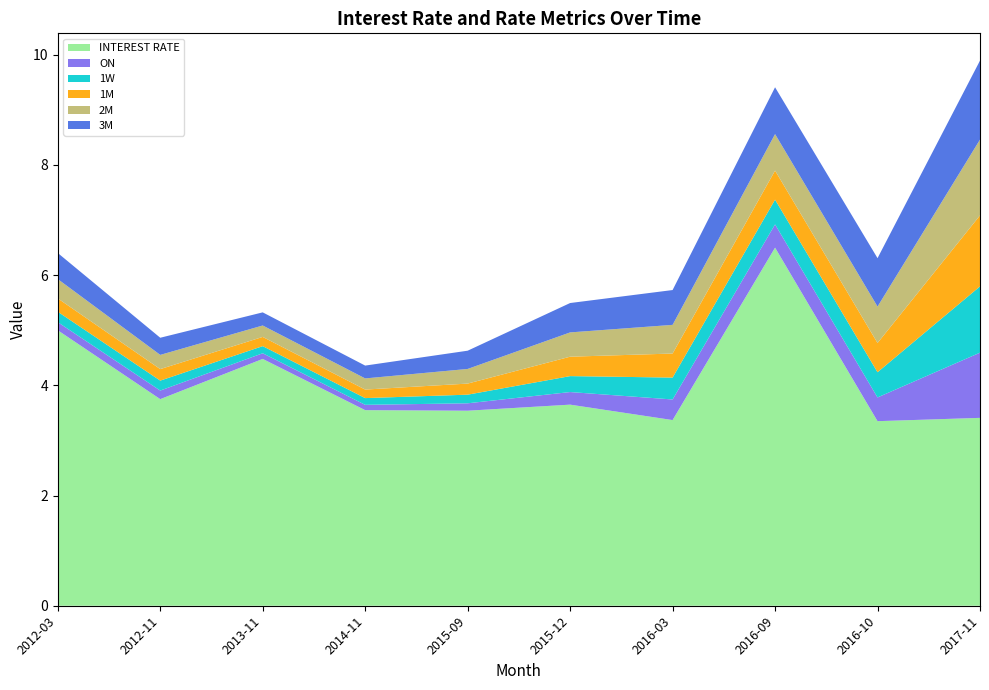

Reading right to left, extract all data points from this chart.

INTEREST RATE: 2017-11=3.4	2016-10=3.4	2016-09=6.5	2016-03=3.4	2015-12=3.6	2015-09=3.5	2014-11=3.5	2013-11=4.5	2012-11=3.8	2012-03=5.0
ON: 2017-11=1.2	2016-10=0.4	2016-09=0.4	2016-03=0.4	2015-12=0.2	2015-09=0.1	2014-11=0.1	2013-11=0.1	2012-11=0.2	2012-03=0.1
1W: 2017-11=1.2	2016-10=0.5	2016-09=0.4	2016-03=0.4	2015-12=0.3	2015-09=0.2	2014-11=0.1	2013-11=0.1	2012-11=0.2	2012-03=0.2
1M: 2017-11=1.3	2016-10=0.5	2016-09=0.5	2016-03=0.4	2015-12=0.4	2015-09=0.2	2014-11=0.2	2013-11=0.2	2012-11=0.2	2012-03=0.2
2M: 2017-11=1.4	2016-10=0.7	2016-09=0.7	2016-03=0.5	2015-12=0.4	2015-09=0.3	2014-11=0.2	2013-11=0.2	2012-11=0.3	2012-03=0.4
3M: 2017-11=1.4	2016-10=0.9	2016-09=0.8	2016-03=0.6	2015-12=0.5	2015-09=0.3	2014-11=0.2	2013-11=0.2	2012-11=0.3	2012-03=0.5